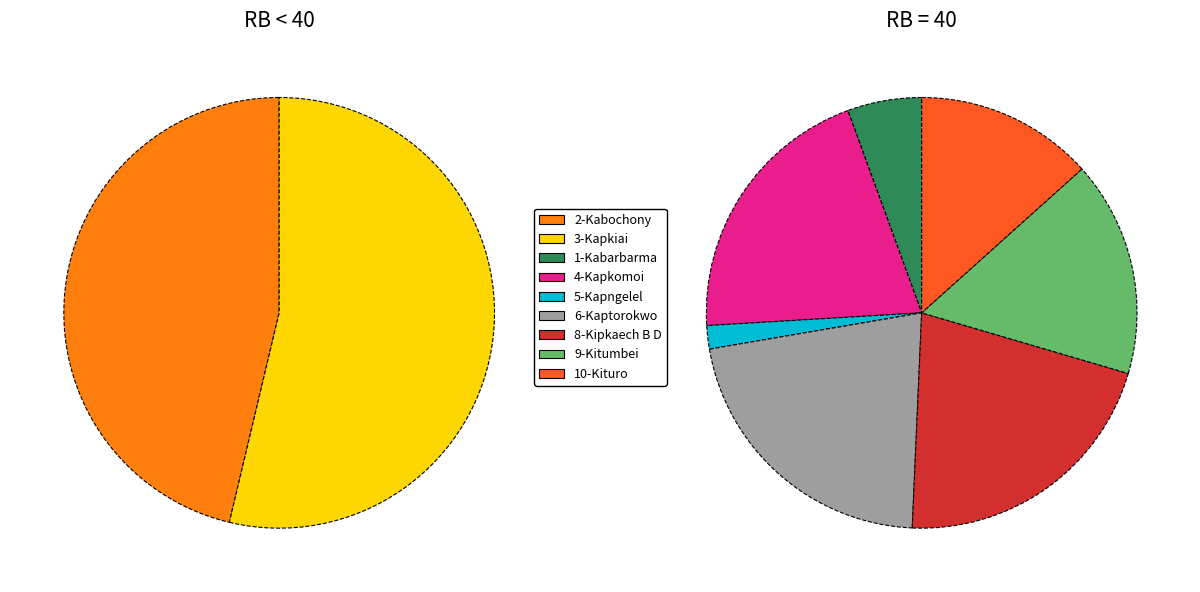

What is the change in value from 4-Kapkomoi to 10-Kituro?

-2.6